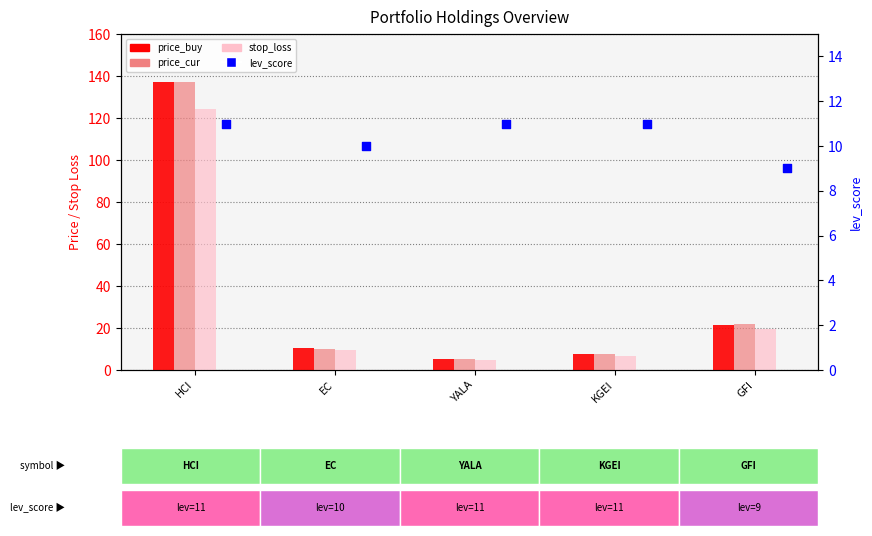

Which series reaches the maximum Y coordinate?

price_cur